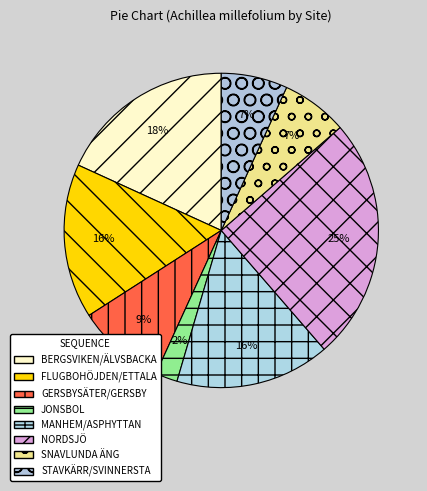

How many slices are in this pie chart?

8